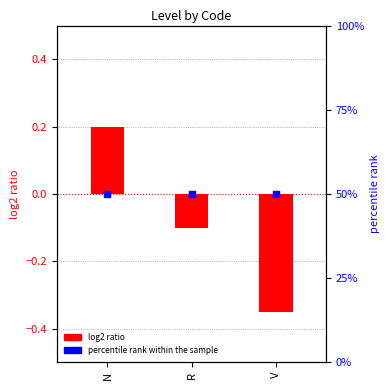

Which series contains the highest Y value?

percentile rank within the sample